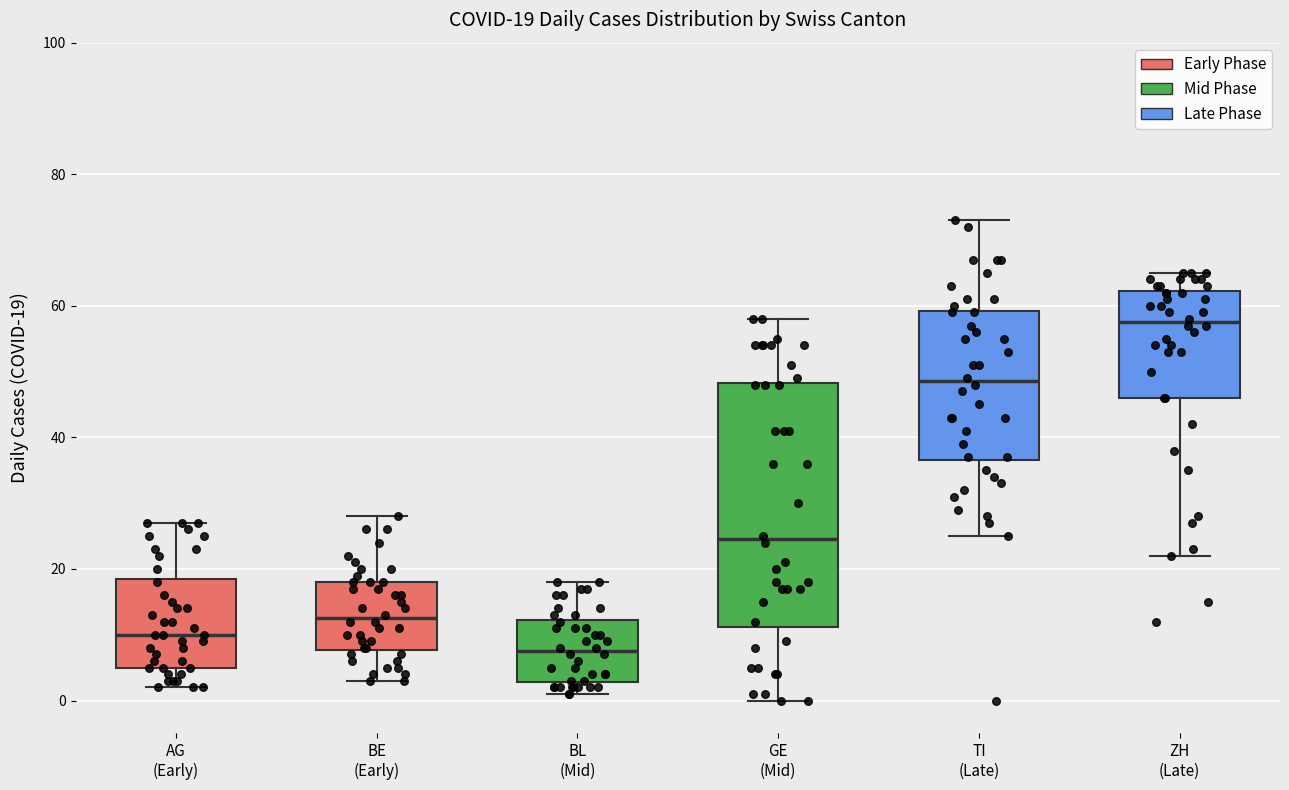

Comparing the boxes themselves (not the whiskers), which one is the tallest?

GE (Mid)